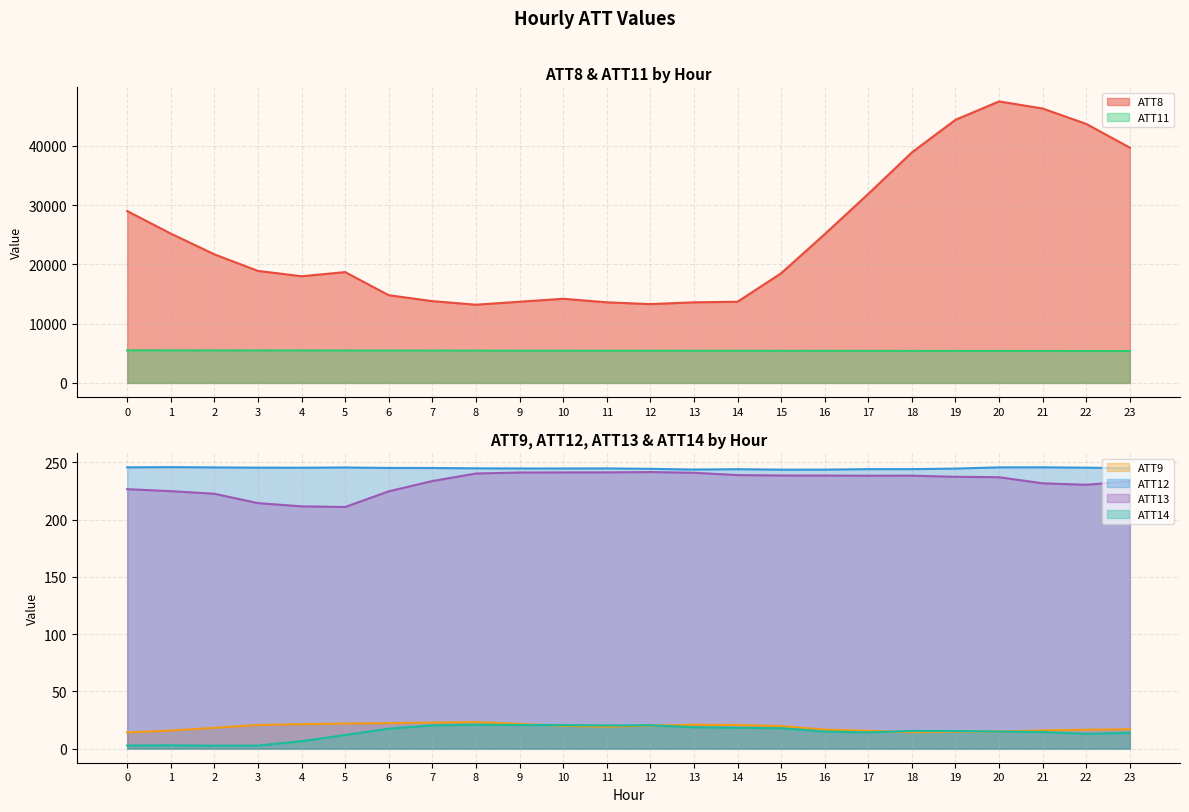

What is the value of the ATT11 point at the 24th from the left?

5383.5